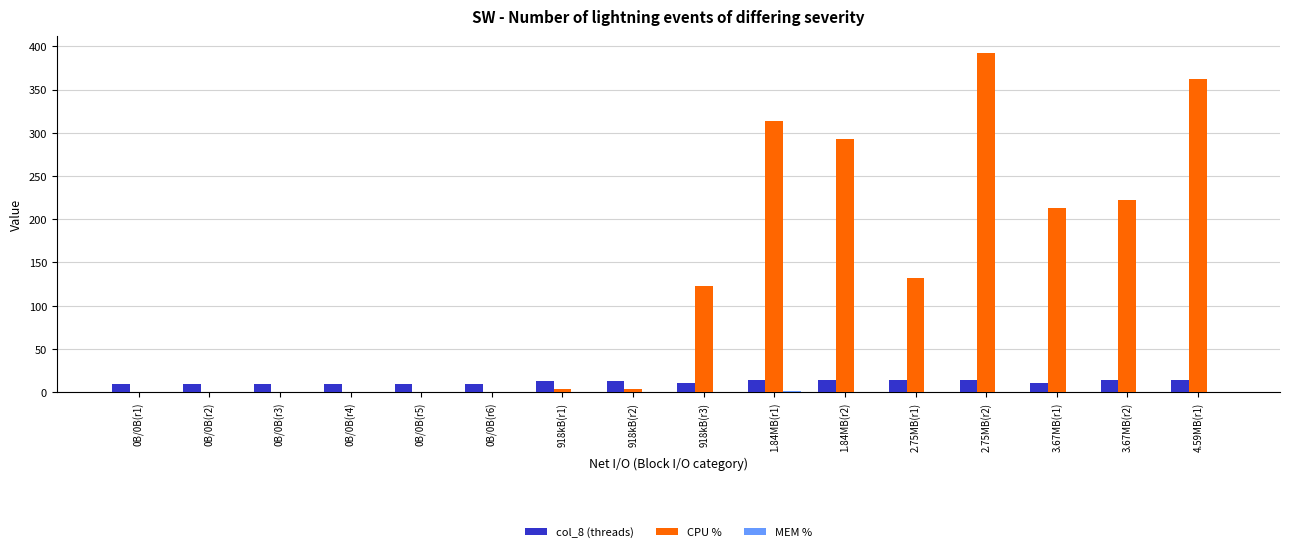

What is the total value across all series at 0B/0B(r6)?

9.0